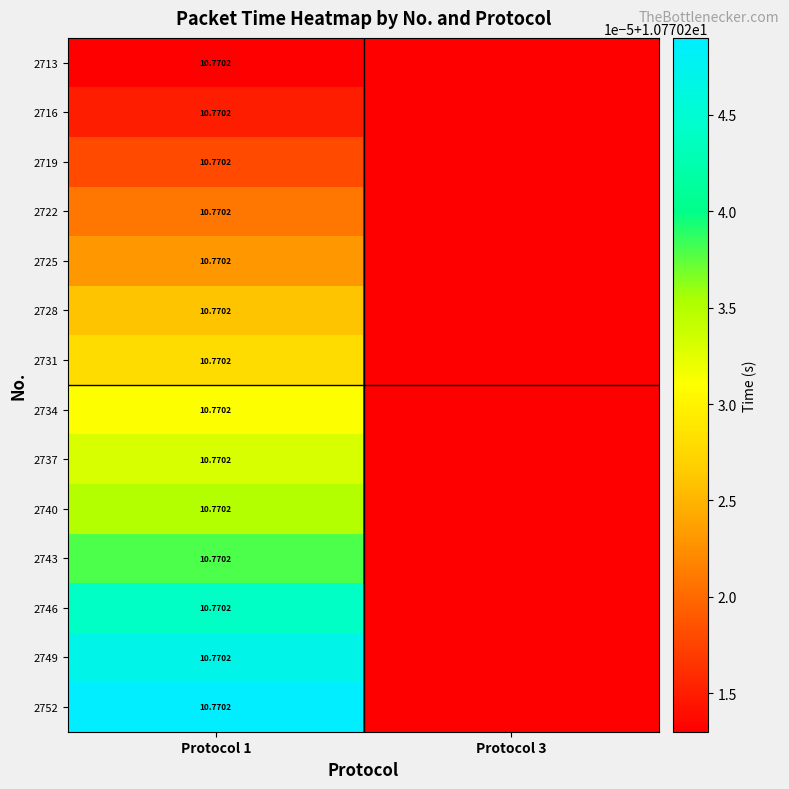

What is the total value across all series at Protocol 3?

150.8